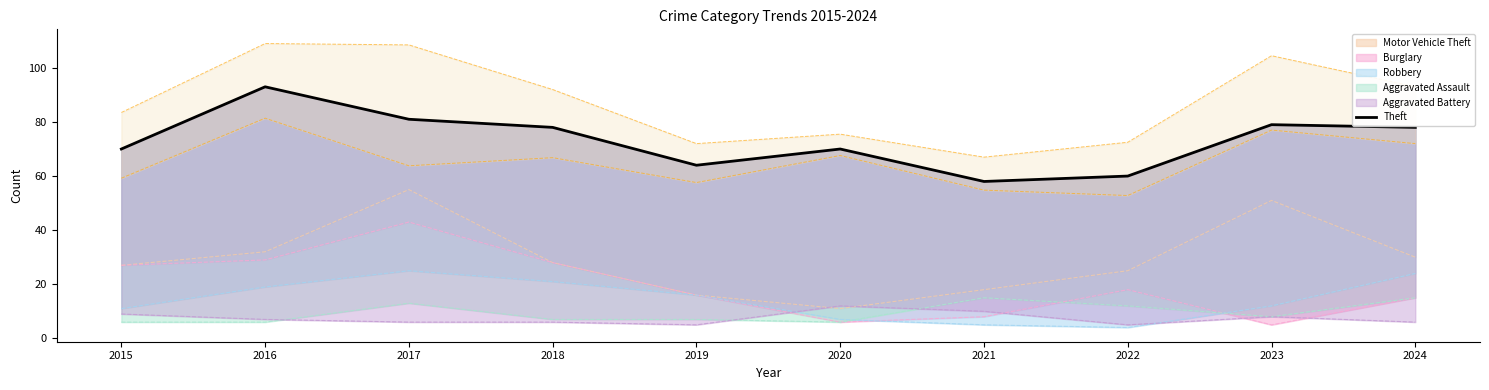

Is it true that the value at 2020 is 21?

False